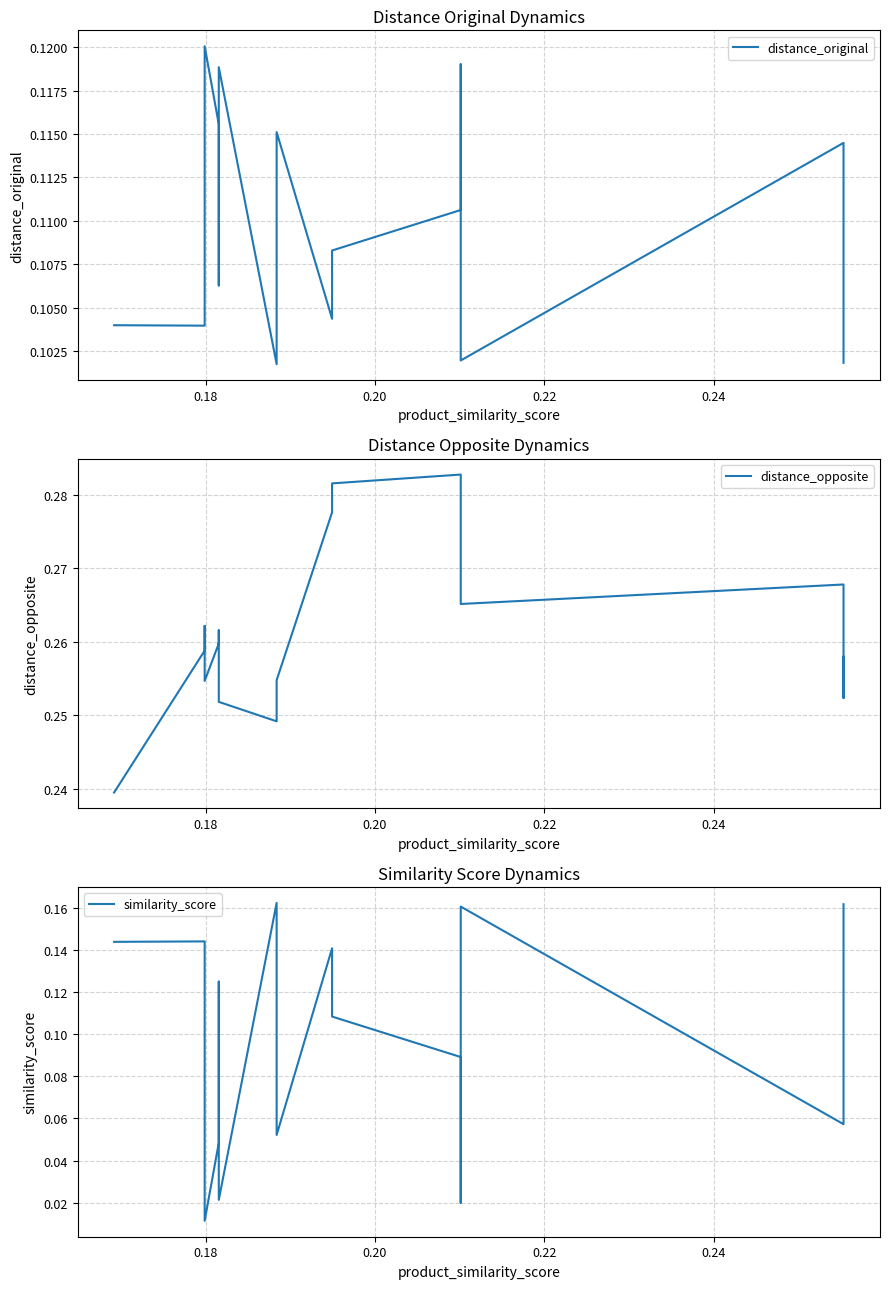

The distance_original series shows 0.0 at 11. True or false?

False